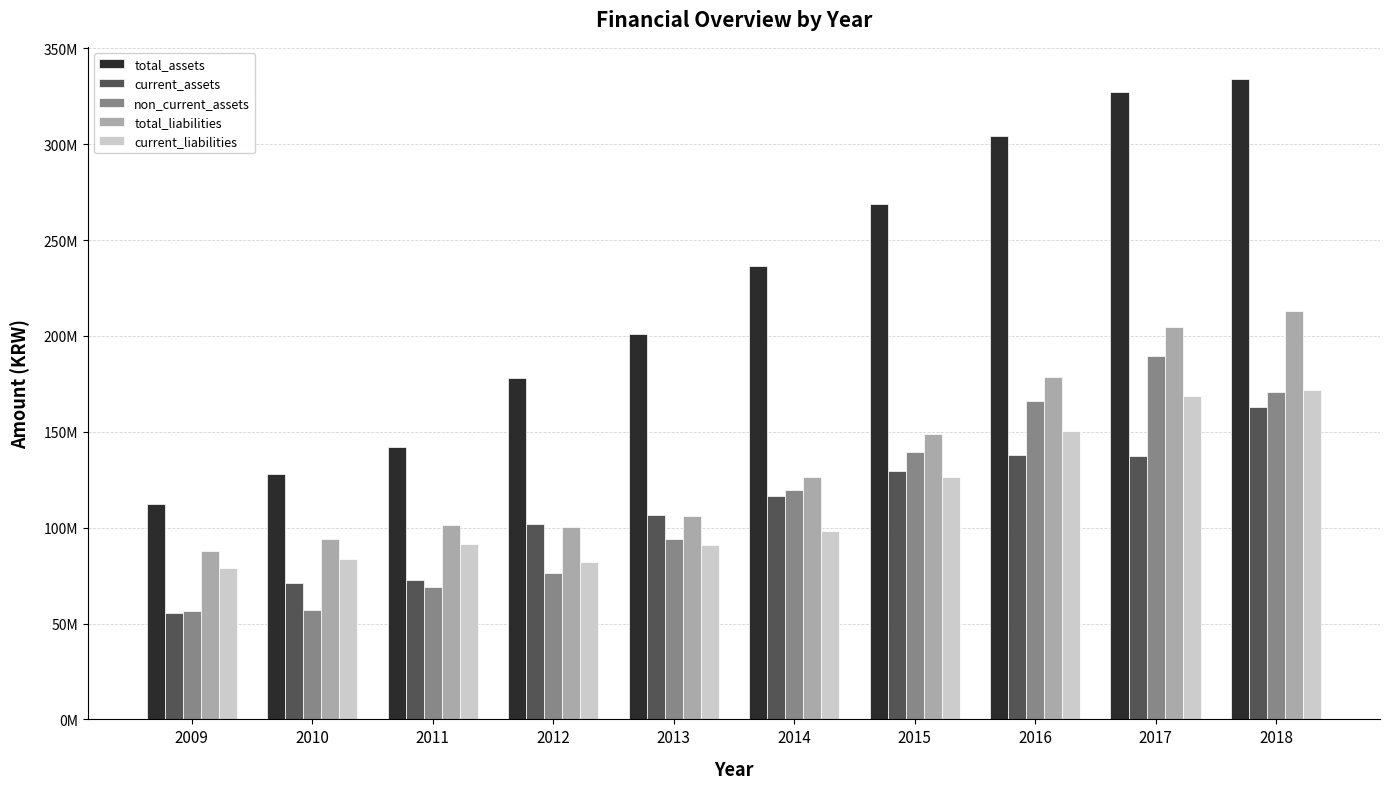

At which label is current_liabilities closest to 125418404?

2015